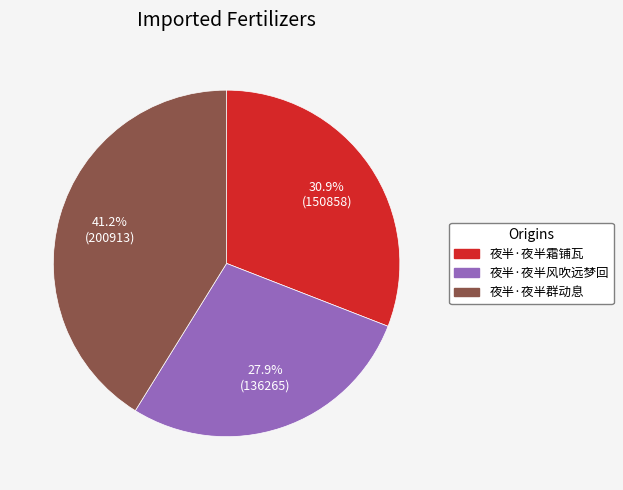

Which has a higher value, 夜半·夜半霜铺瓦 or 夜半·夜半群动息?

夜半·夜半群动息